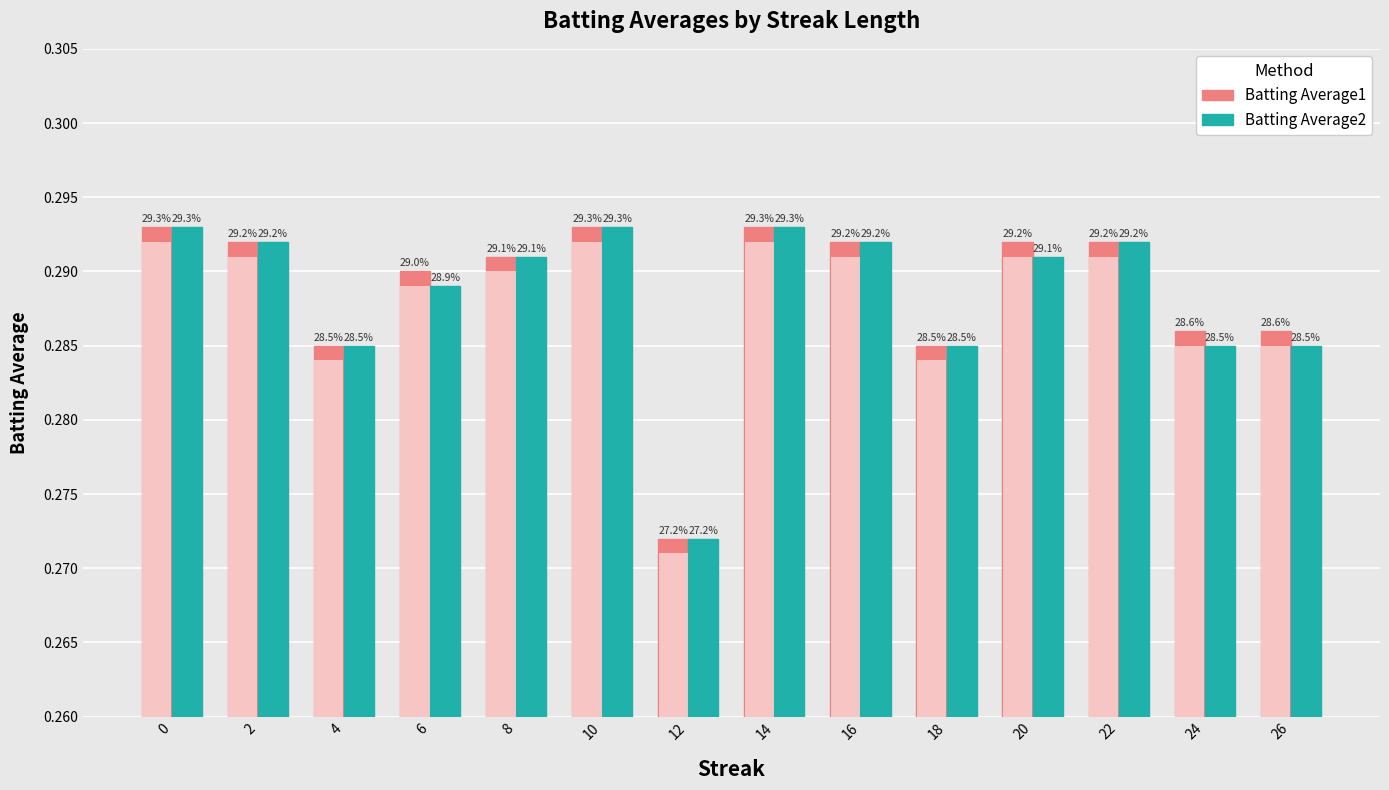

How many groups of bars are there?

14